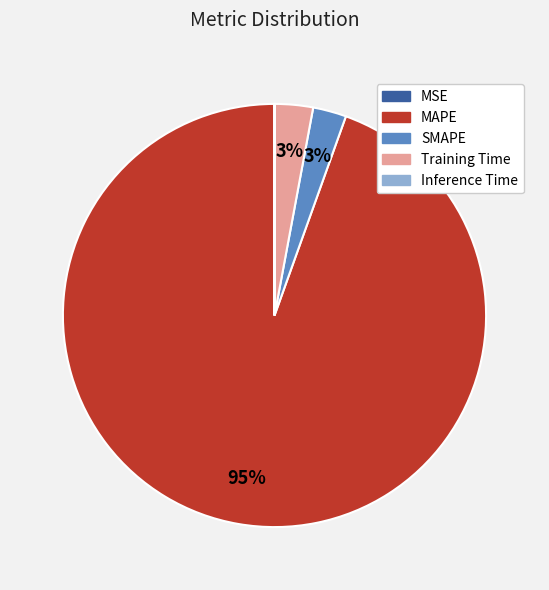

To the nearest percent, what is the average slice percentage?

20%